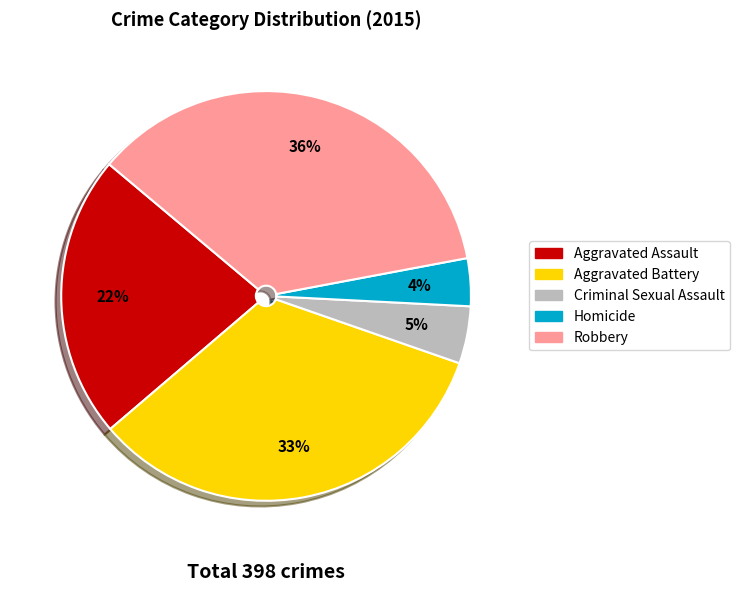

Is the sum of Homicide and Aggravated Assault greater than half?

No